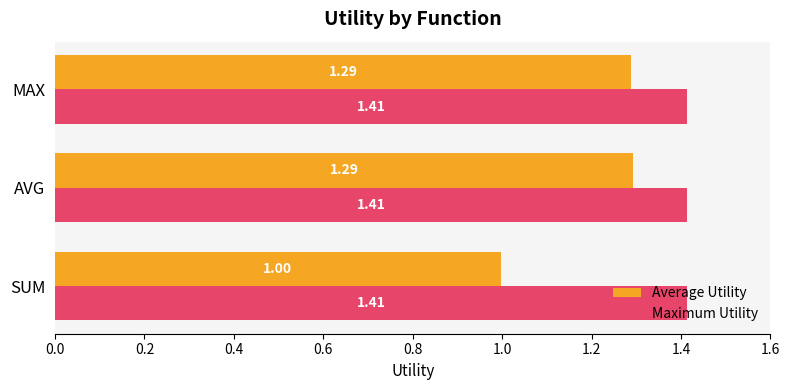

Which series has the widest spread of values?

Average Utility